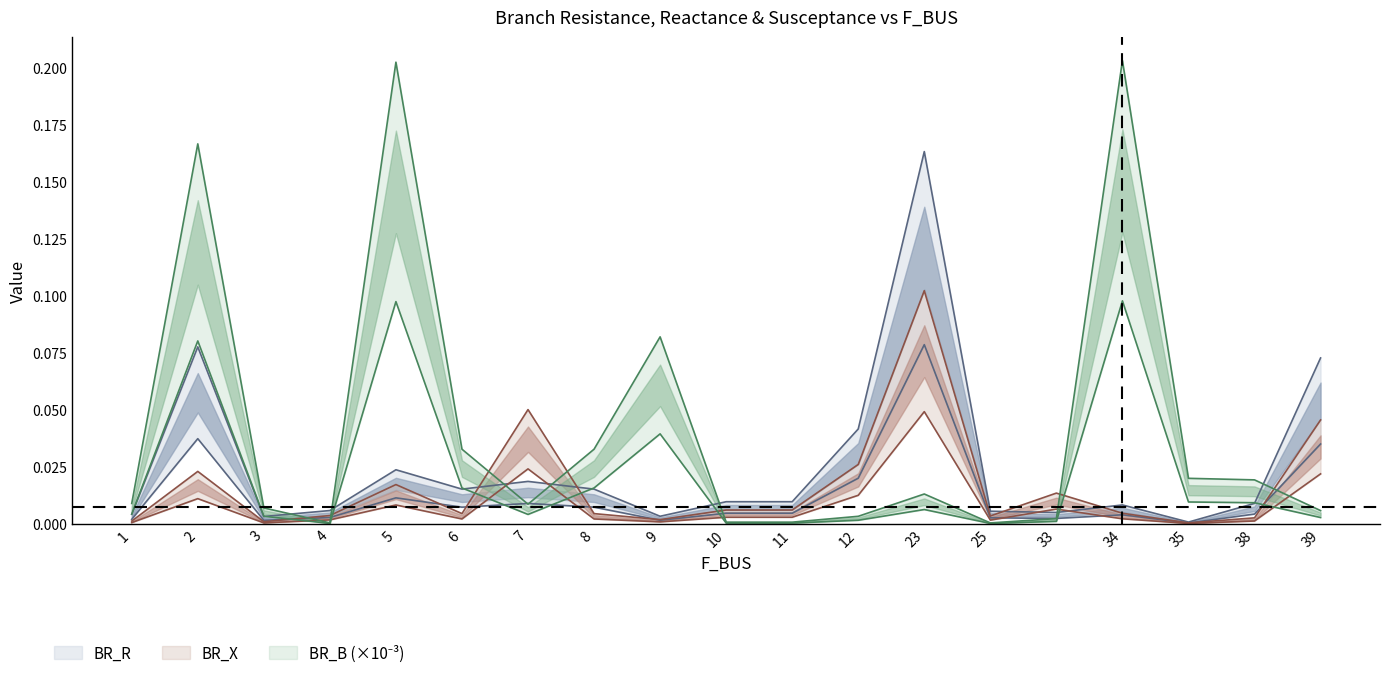

How many data points does each series have?

19